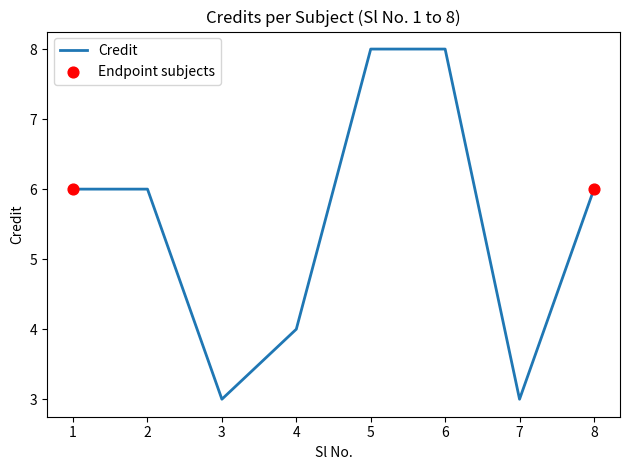

What is the ratio of the value at 3 to the value at 5?

0.4